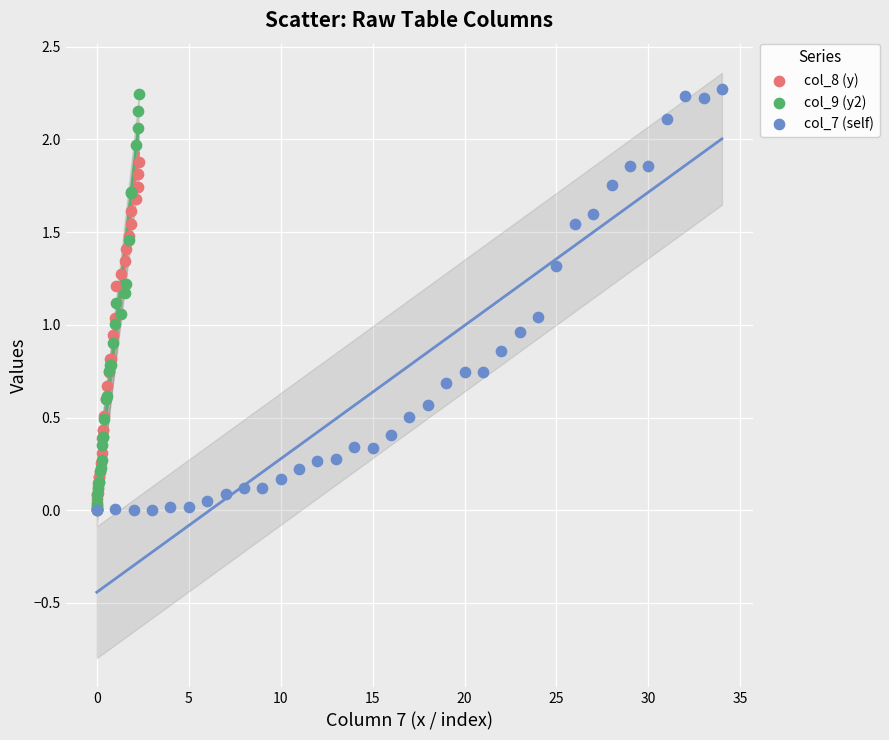

Which series has the largest Y range (max minus min)?

col_7 (self)